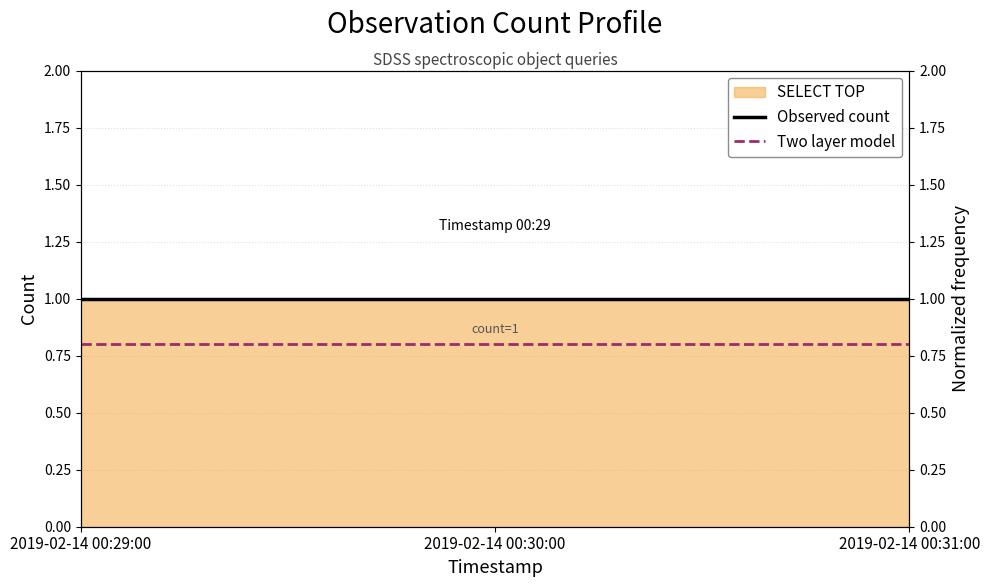

Reading right to left, what are all the values shown in this chart?

Observed count: 1.0	1.0	1.0
Two layer model: 0.8	0.8	0.8